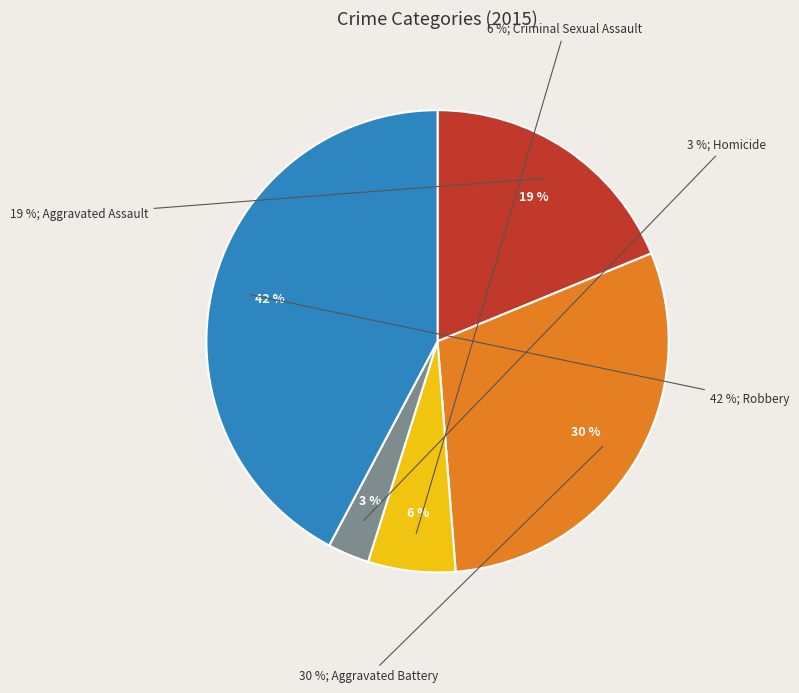

Does Aggravated Assault represent more than half of the total?

No